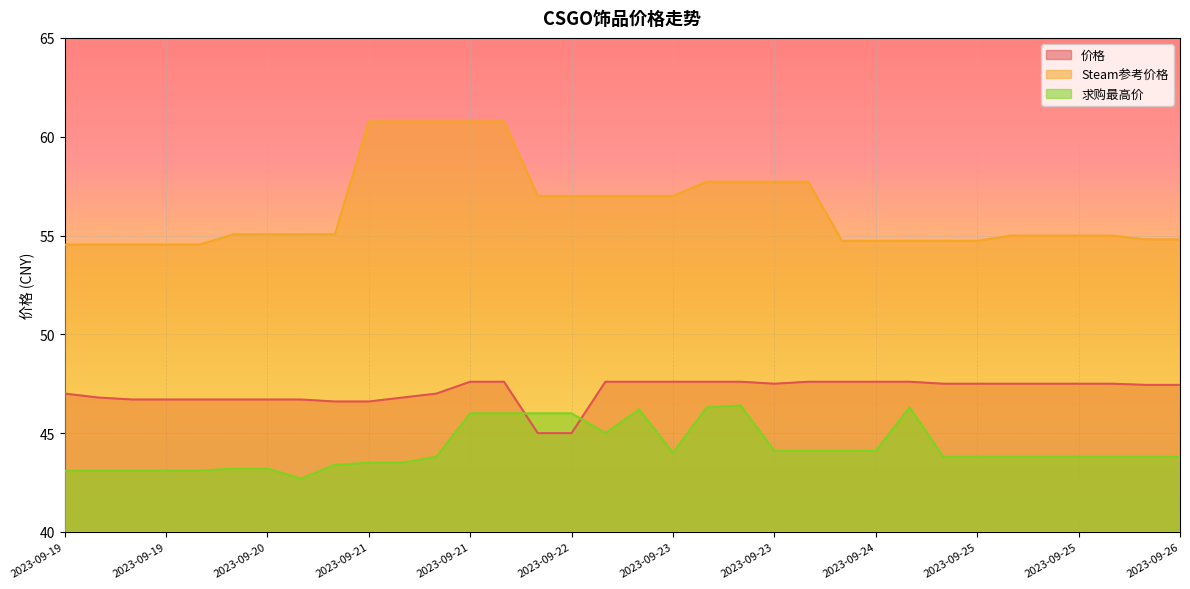

What is the total value across all series at 2023-09-23?

148.6